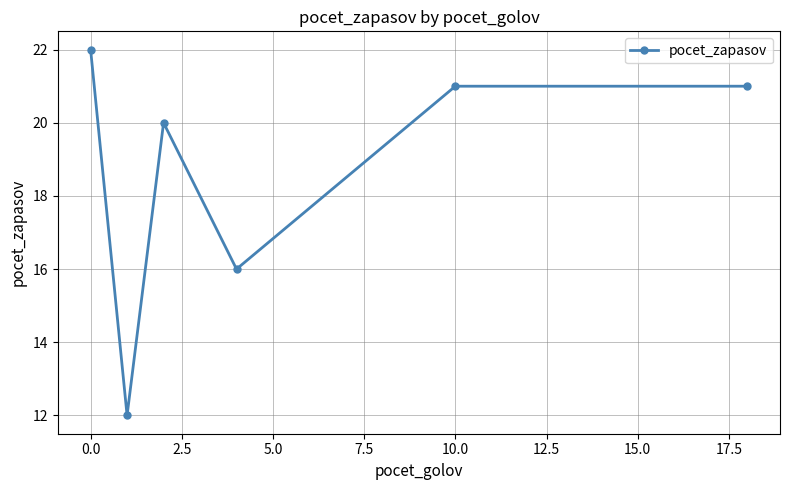

How many interior local valleys (lower than both neighbors) does the data have?

2